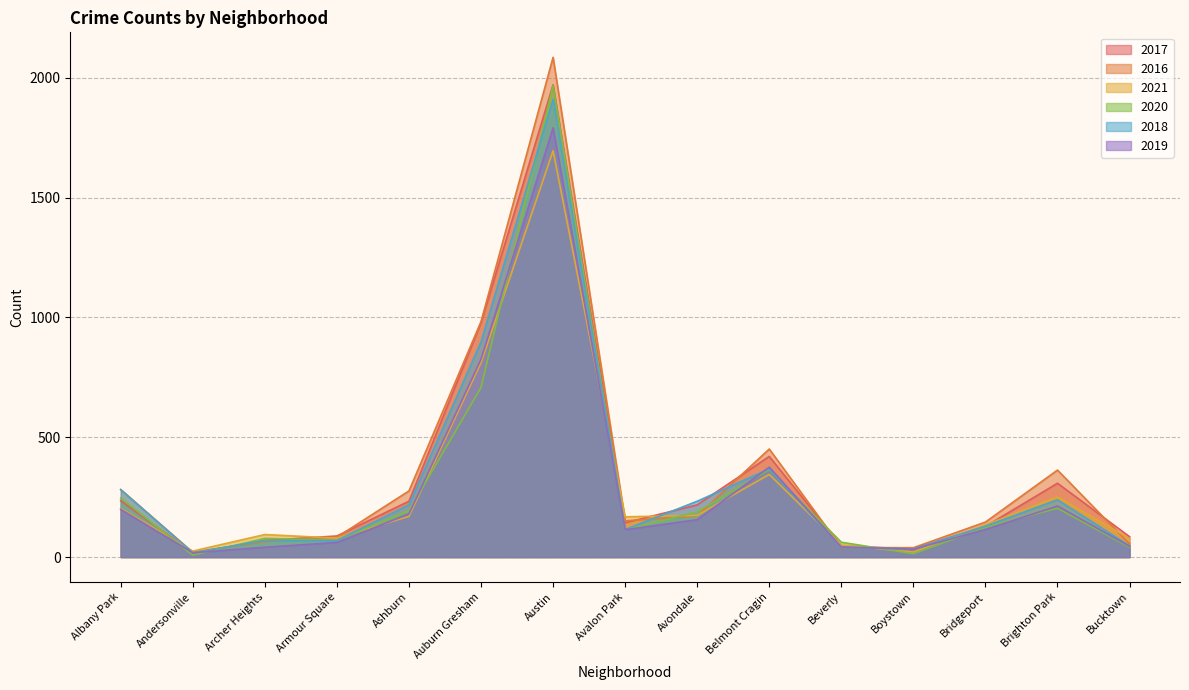

What is the difference between the maximum and minimum values in the 2017 series?

1954